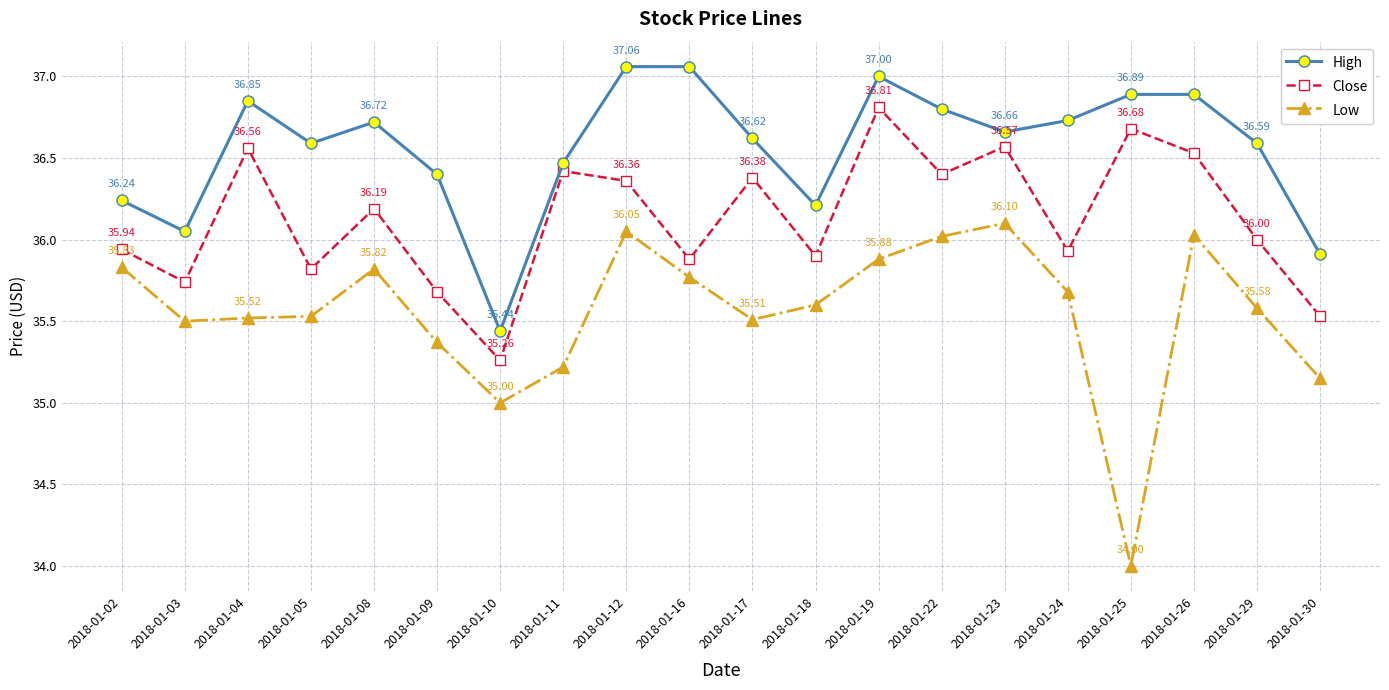

True or false: Close and Low cross at least once.

False